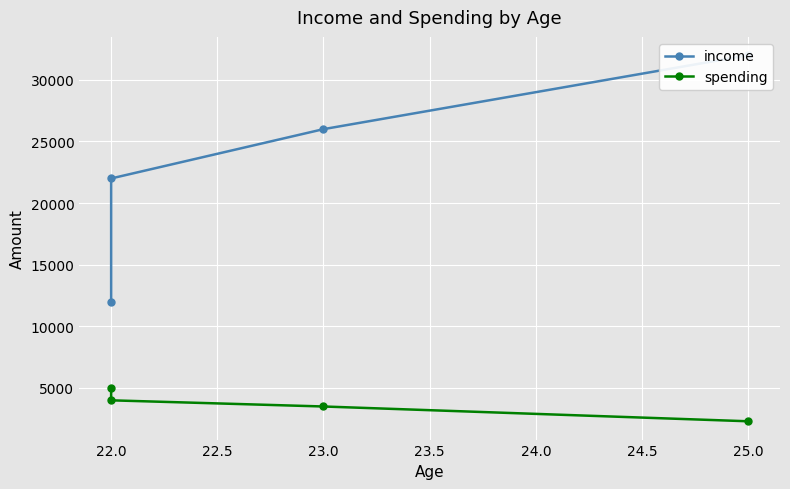

How many values in the income series are below 26000?

2